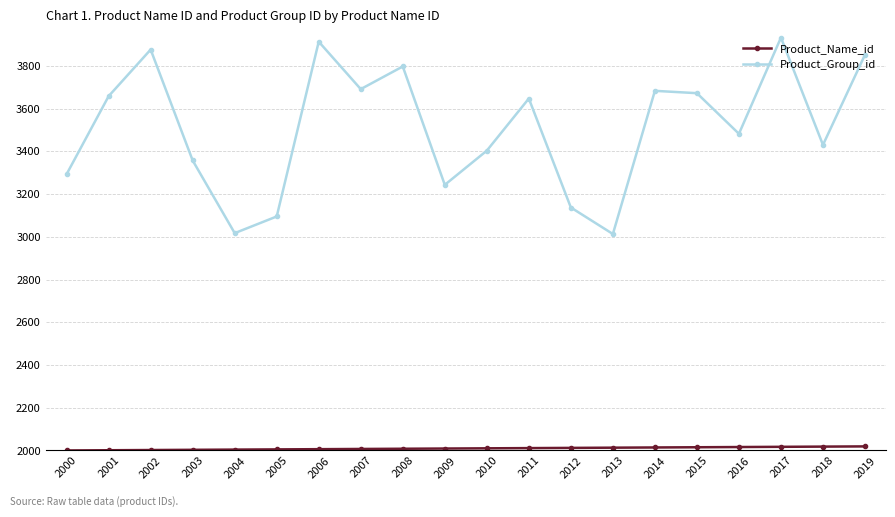

What is the maximum value shown in the chart?

3932